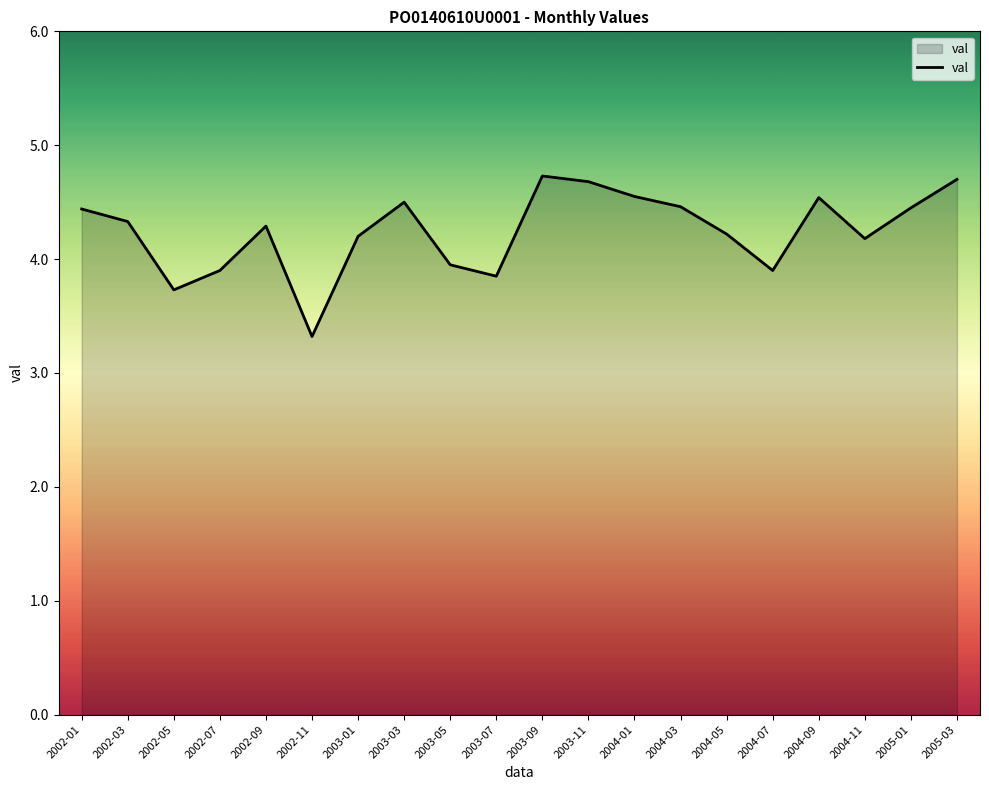

What position from the left is 2003-03?

8